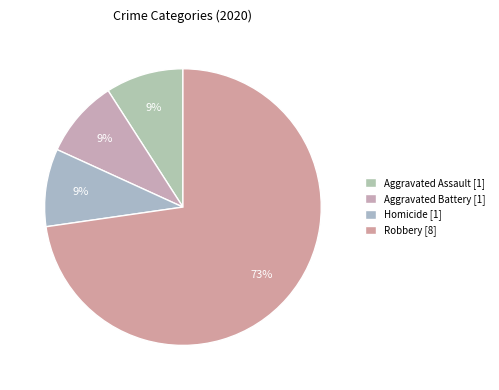

How many slices are in this pie chart?

4